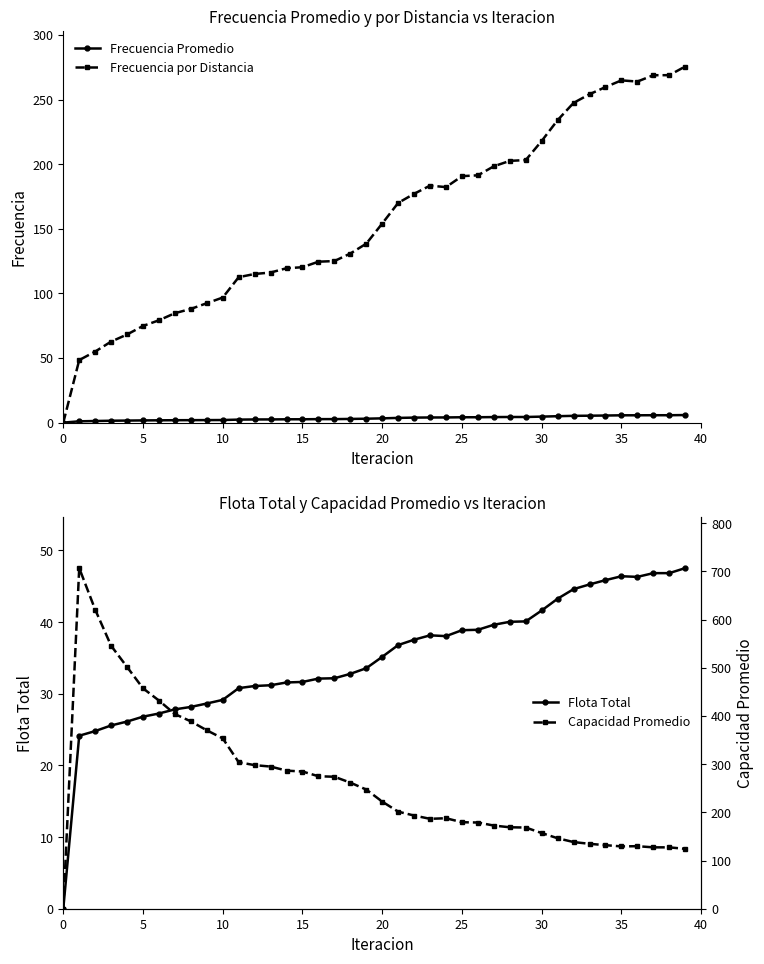

True or false: Flota Total and Frecuencia por Distancia cross at least once.

False